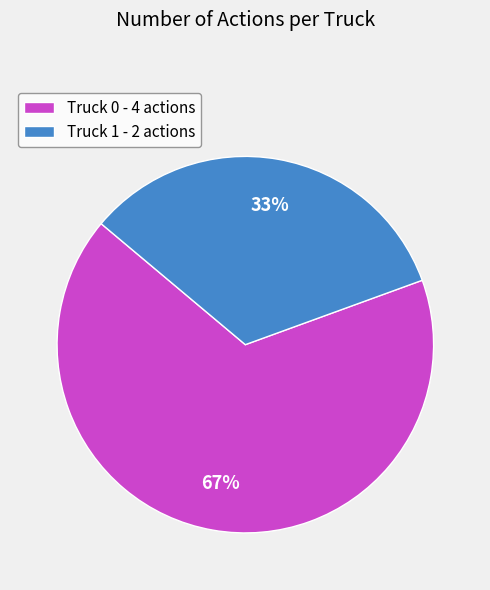

Does any single category account for the majority?

Yes